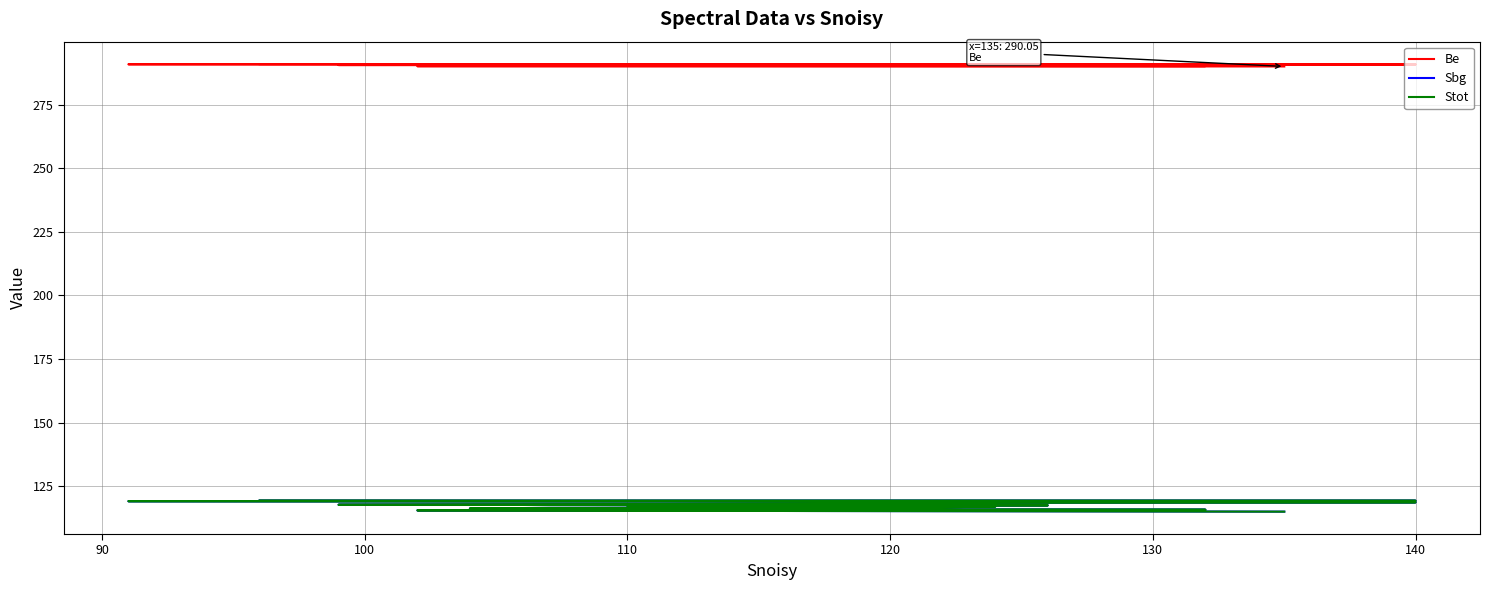

What is the spread (max minus min) of values at 100?

171.8